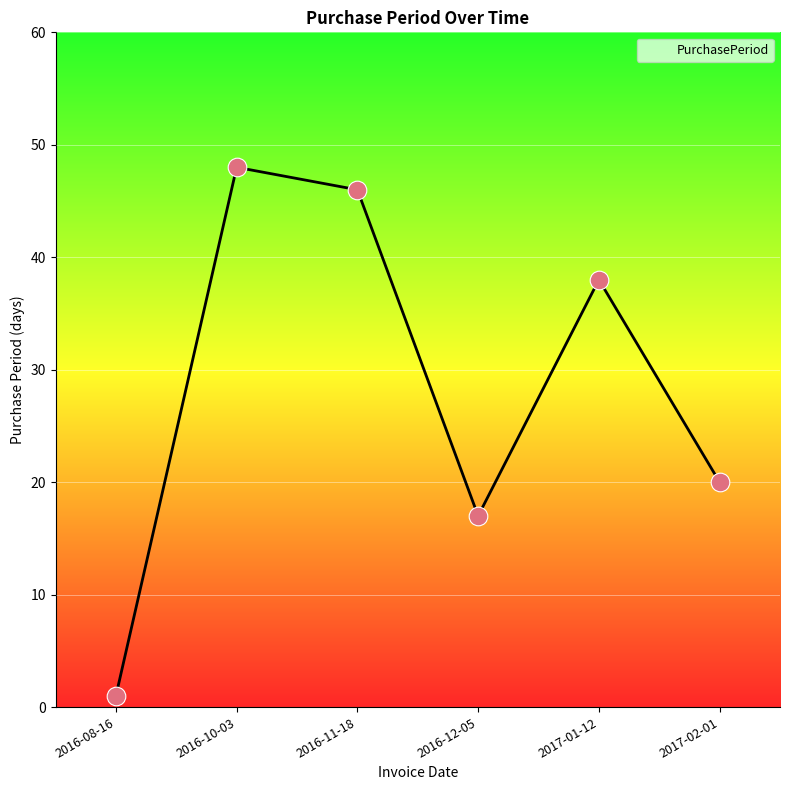

What is the change in value from 2016-11-18 to 2016-12-05?

-29